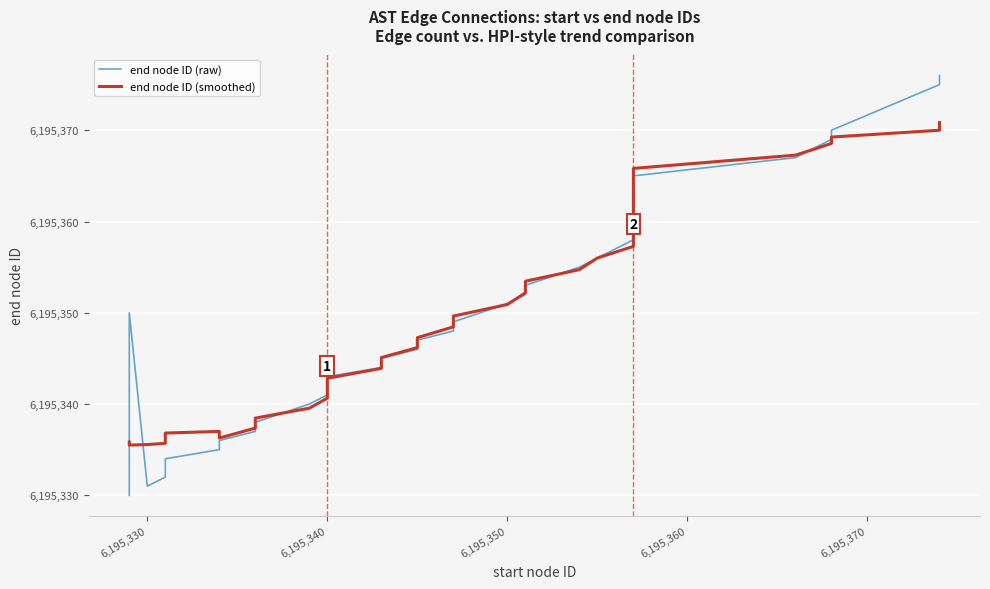

Reading left to right, extract all data points from this chart.

end node ID (raw): 6195330.0	6195339.0	6195350.0	6195331.0	6195332.0	6195333.0	6195334.0	6195335.0	6195336.0	6195337.0	6195338.0	6195340.0	6195341.0	6195342.0	6195343.0	6195344.0	6195345.0	6195346.0	6195347.0	6195348.0	6195349.0	6195351.0	6195352.0	6195353.0	6195355.0	6195356.0	6195358.0	6195359.0	6195360.0	6195361.0	6195362.0	6195363.0	6195364.0	6195365.0	6195367.0	6195368.0	6195369.0	6195370.0	6195375.0	6195376.0
end node ID (smoothed): 6195335.8	6195335.6	6195335.5	6195335.6	6195335.7	6195335.9	6195336.8	6195337.0	6195336.3	6195337.4	6195338.5	6195339.5	6195340.6	6195341.7	6195342.8	6195343.9	6195345.1	6195346.2	6195347.3	6195348.5	6195349.6	6195350.9	6195352.2	6195353.5	6195354.7	6195356.0	6195357.3	6195358.5	6195359.6	6195360.9	6195362.1	6195363.3	6195364.4	6195365.8	6195367.3	6195367.9	6195368.6	6195369.2	6195370.0	6195370.8